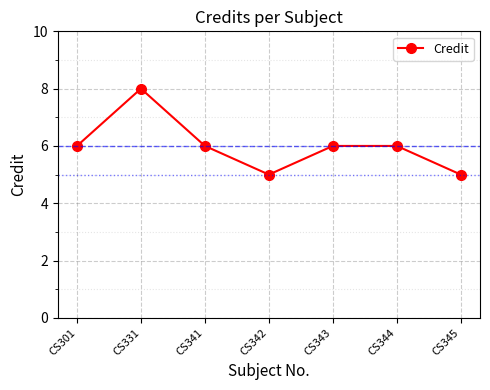

Which has a higher value, CS341 or CS331?

CS331